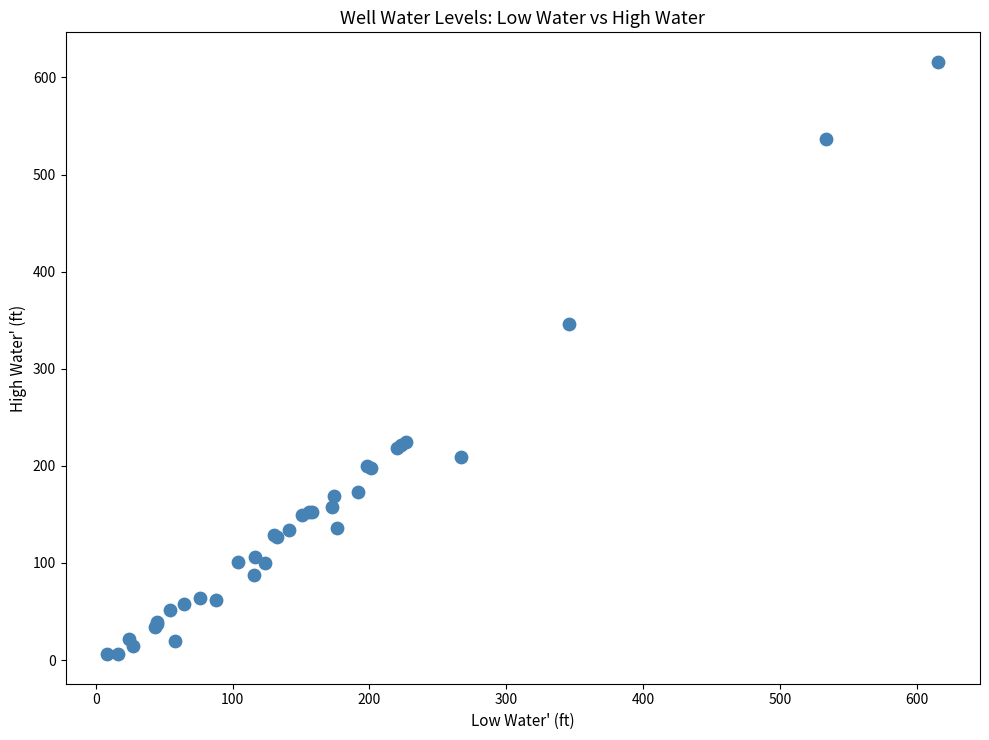

What Y value in the scatter plot is closest to 311?

346.0